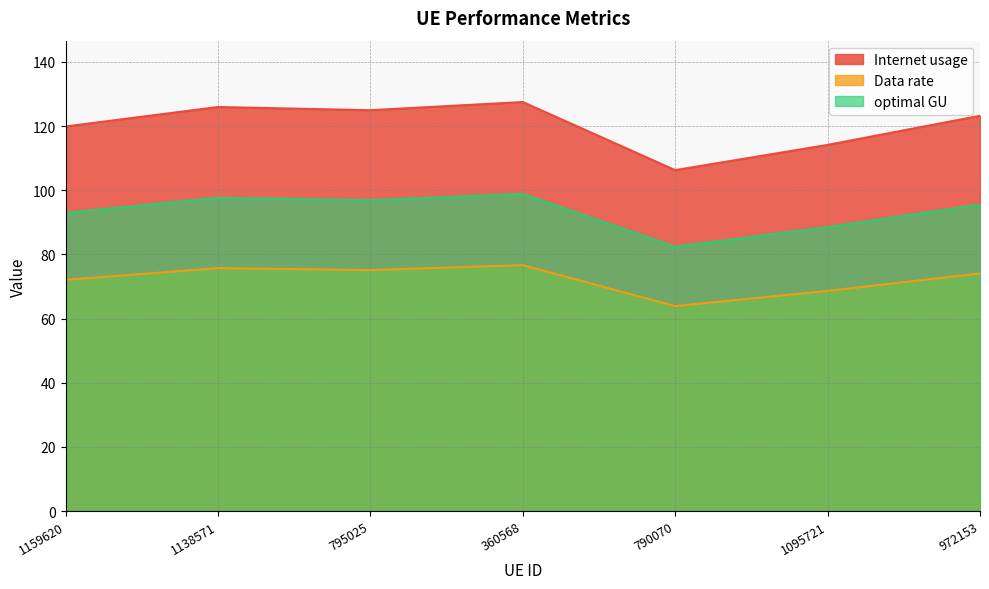

What is the label of the 3rd point from the right?

790070